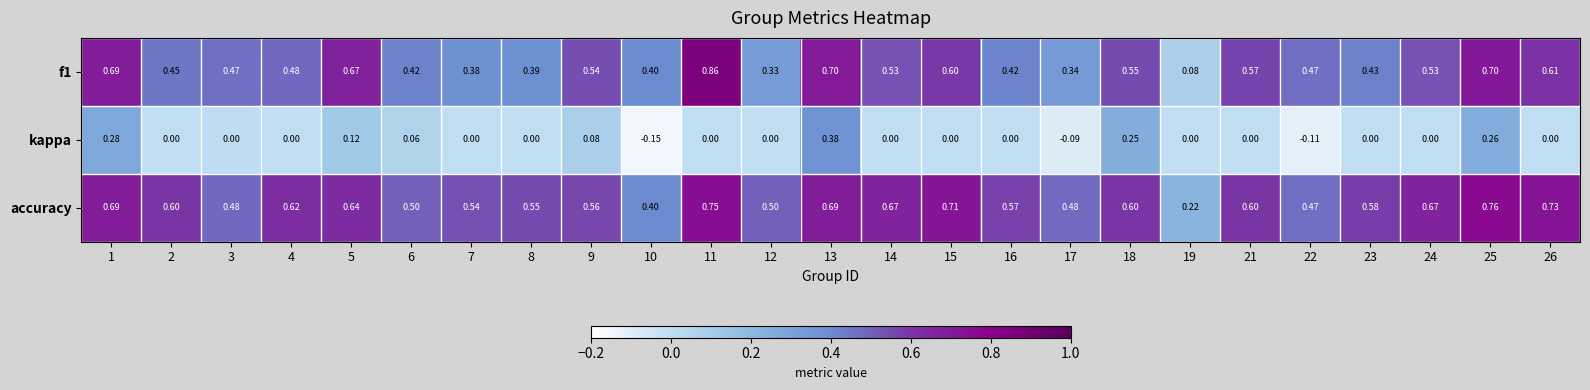

Is the value of accuracy at 18 greater than the value of kappa at 6?

Yes